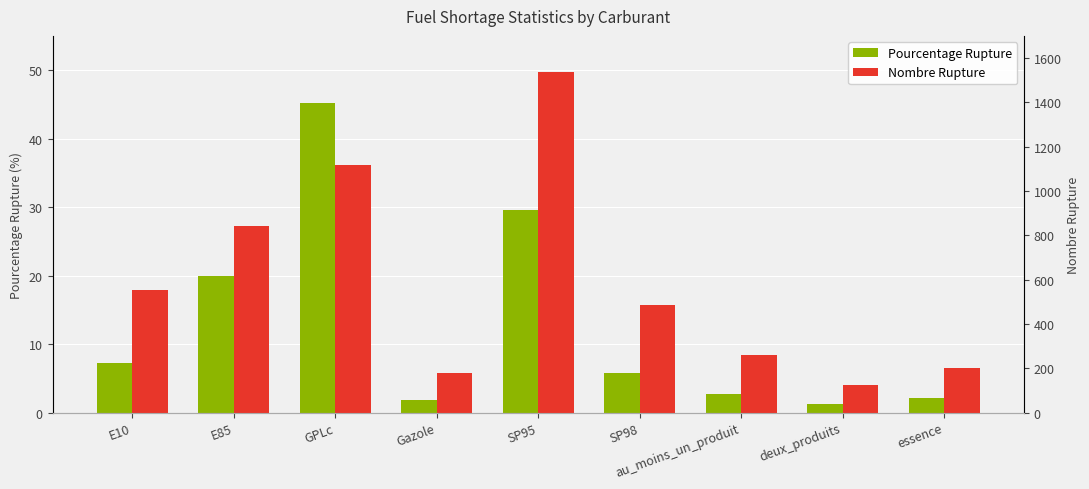

At which label does Nombre Rupture first exceed 487?

E10